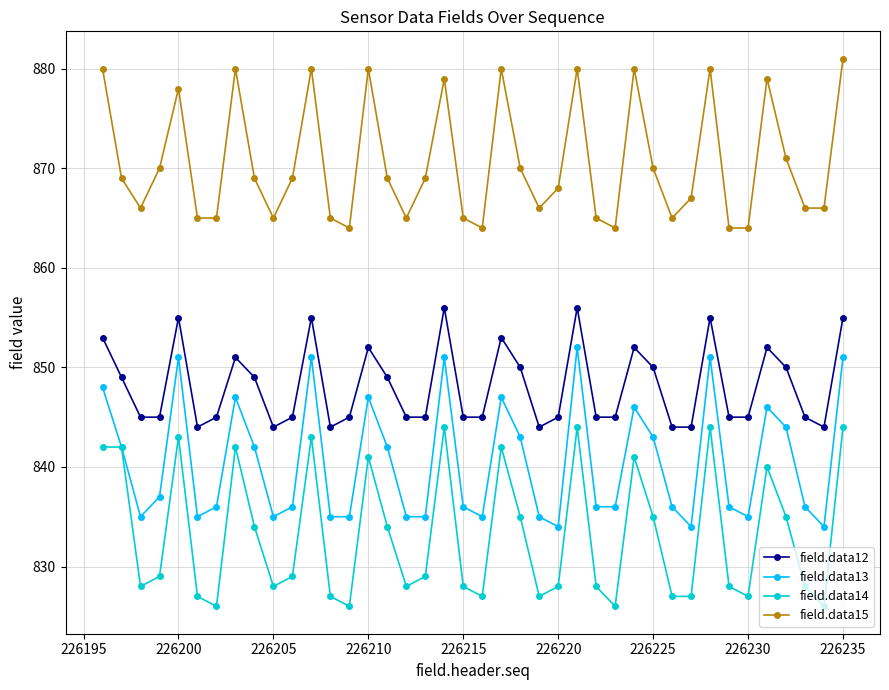

What is the value of the field.data15 point at the 19th from the left?

879